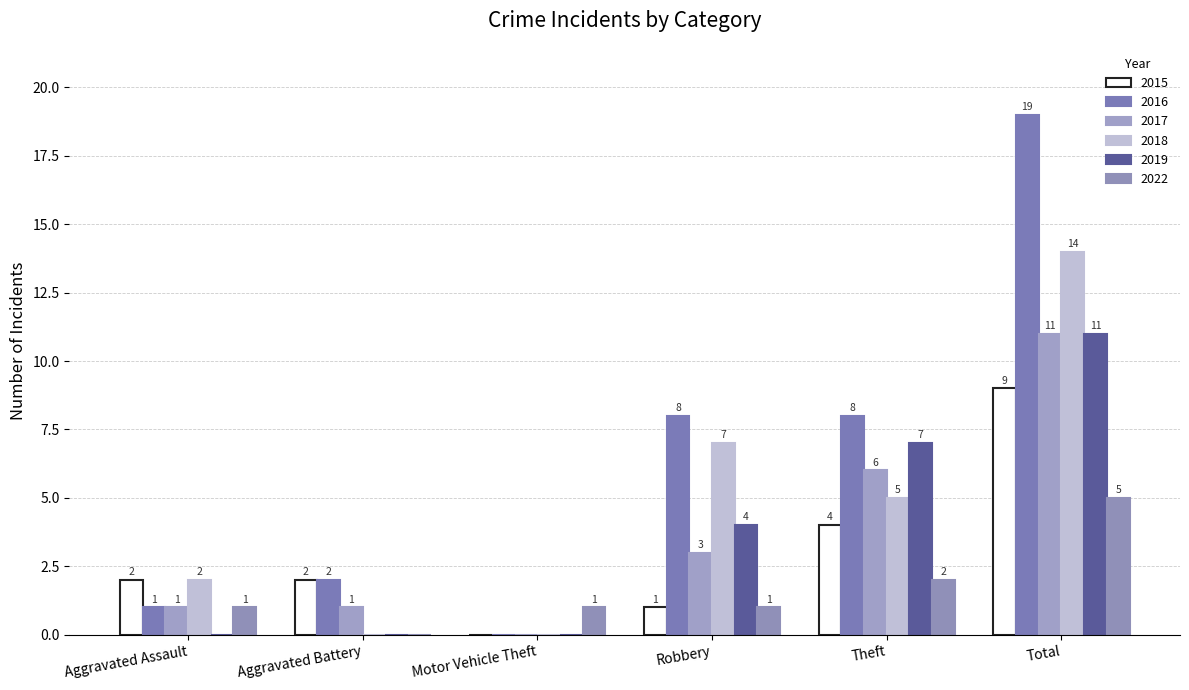

Is it true that 2016 equals 2 at Theft?

False